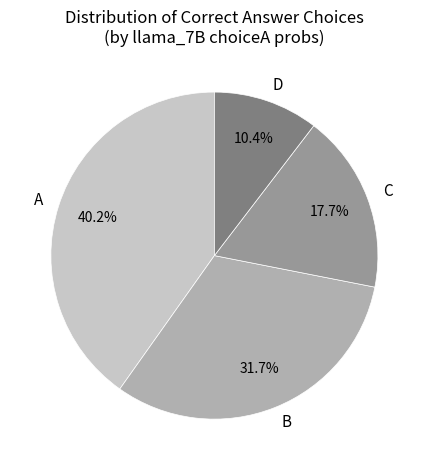

To the nearest percent, what is the difference between the largest and smallest slice percentages?

30%